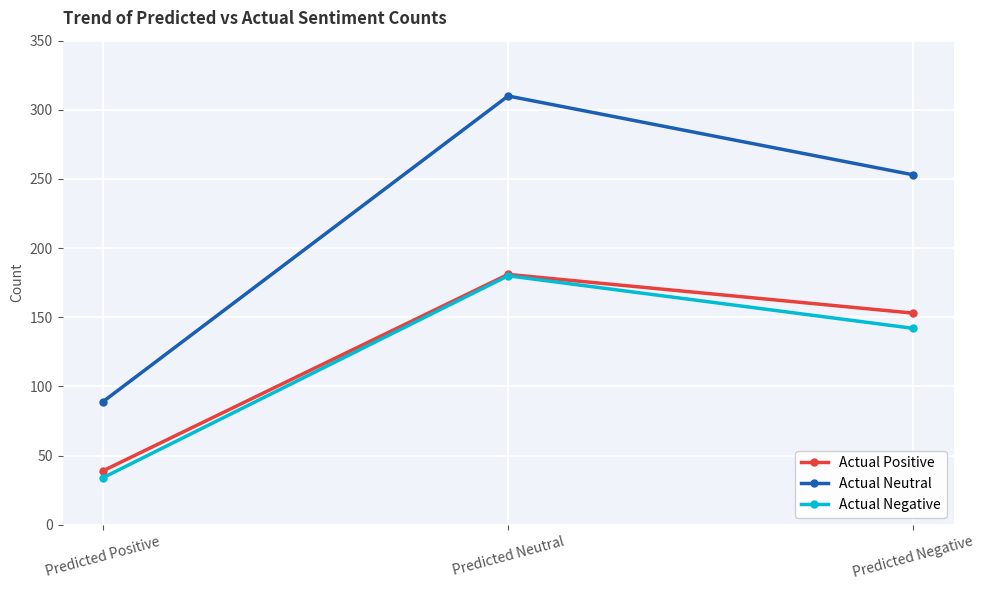

How many data points in Actual Positive are less than 153?

1